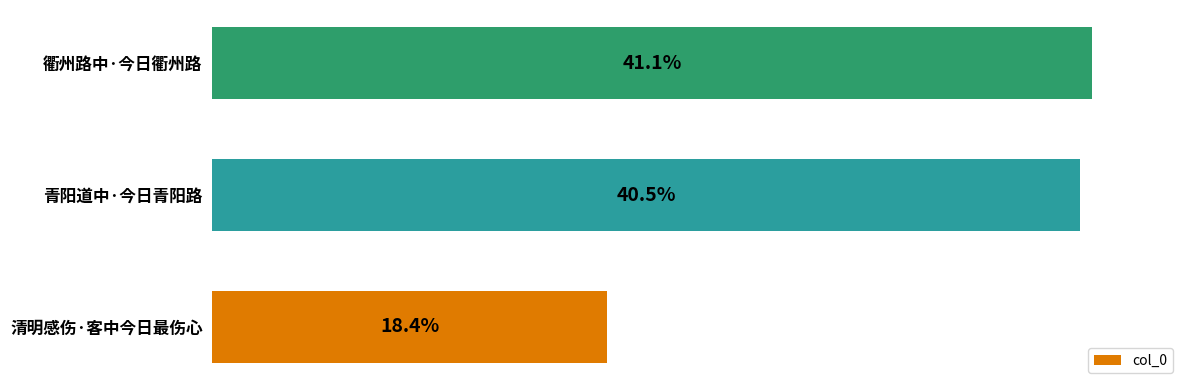

Are the bars horizontal?

Yes